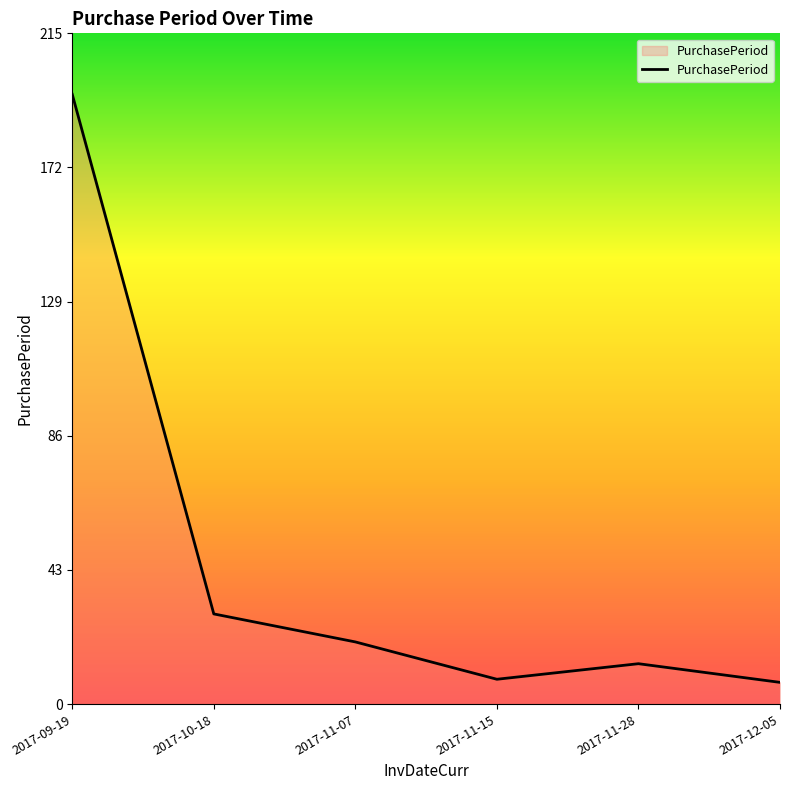

Where is the data nearest to the value 101?

2017-10-18